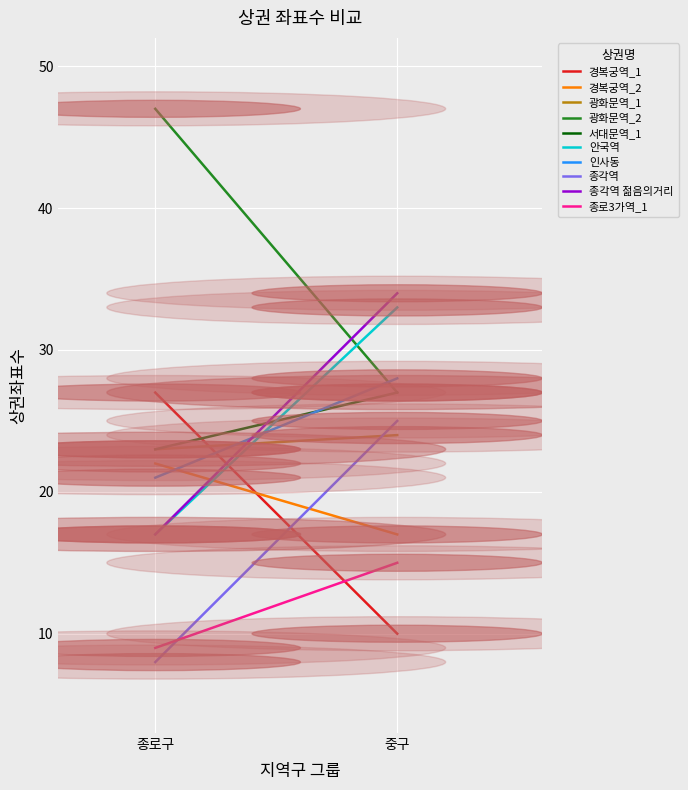

What is the difference between the highest and lowest values at 0?

17